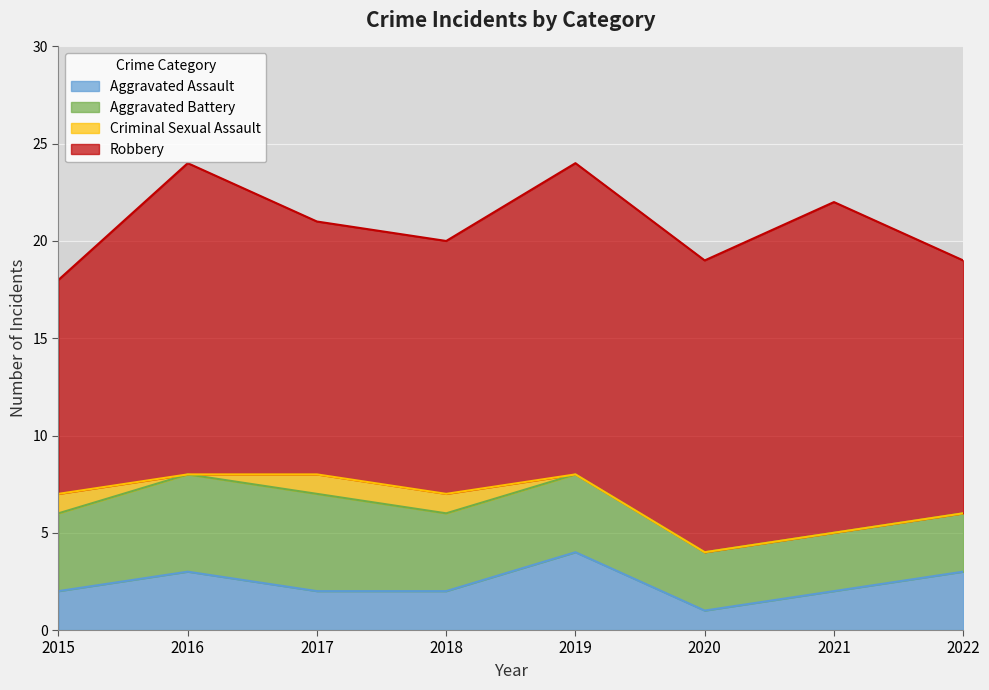

Reading left to right, what are all the values shown in this chart?

Aggravated Assault: 2015=2	2016=3	2017=2	2018=2	2019=4	2020=1	2021=2	2022=3
Aggravated Battery: 2015=4	2016=5	2017=5	2018=4	2019=4	2020=3	2021=3	2022=3
Criminal Sexual Assault: 2015=1	2016=0	2017=1	2018=1	2019=0	2020=0	2021=0	2022=0
Robbery: 2015=11	2016=16	2017=13	2018=13	2019=16	2020=15	2021=17	2022=13